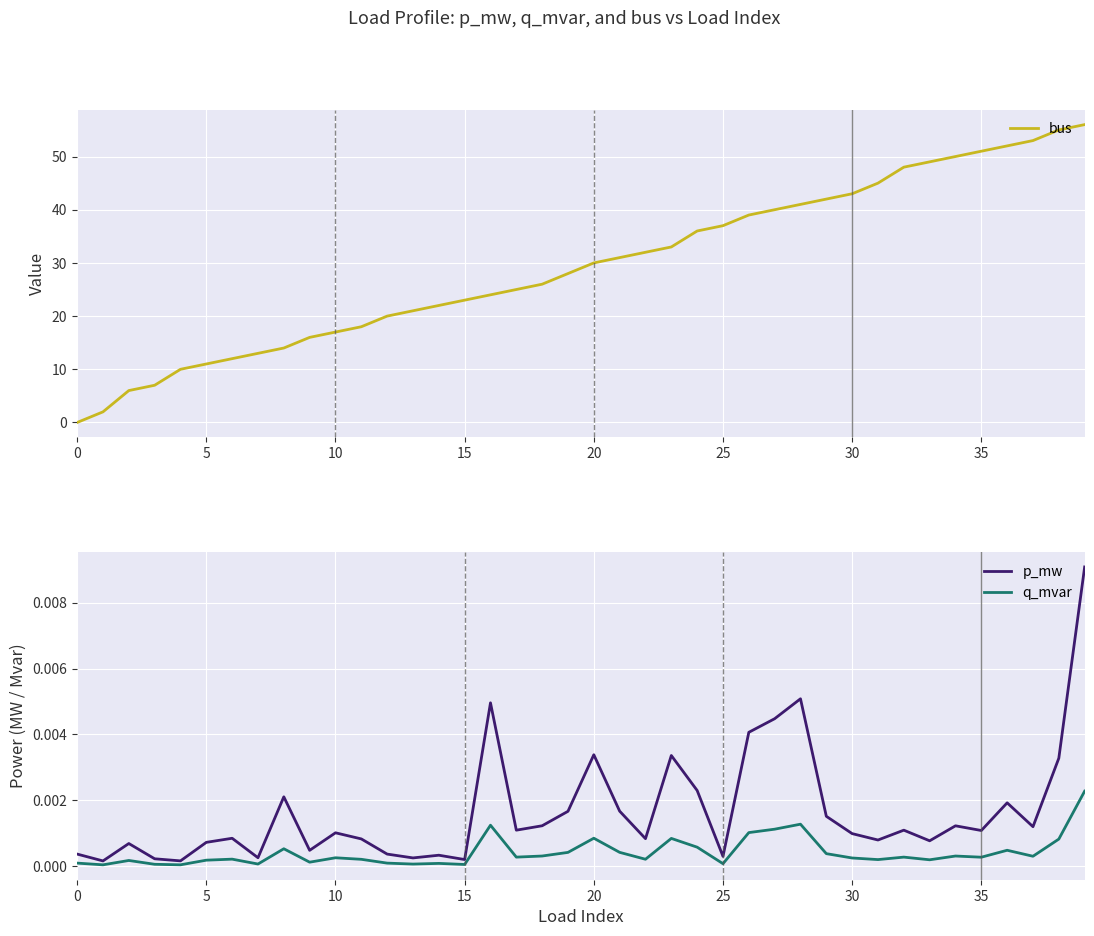

Reading right to left, extract all data points from this chart.

bus: 56.0	55.0	53.0	52.0	51.0	50.0	49.0	48.0	45.0	43.0	42.0	41.0	40.0	39.0	37.0	36.0	33.0	32.0	31.0	30.0	28.0	26.0	25.0	24.0	23.0	22.0	21.0	20.0	18.0	17.0	16.0	14.0	13.0	12.0	11.0	10.0	7.0	6.0	2.0	0.0
p_mw: 0.0	0.0	0.0	0.0	0.0	0.0	0.0	0.0	0.0	0.0	0.0	0.0	0.0	0.0	0.0	0.0	0.0	0.0	0.0	0.0	0.0	0.0	0.0	0.0	0.0	0.0	0.0	0.0	0.0	0.0	0.0	0.0	0.0	0.0	0.0	0.0	0.0	0.0	0.0	0.0
q_mvar: 0.0	0.0	0.0	0.0	0.0	0.0	0.0	0.0	0.0	0.0	0.0	0.0	0.0	0.0	0.0	0.0	0.0	0.0	0.0	0.0	0.0	0.0	0.0	0.0	0.0	0.0	0.0	0.0	0.0	0.0	0.0	0.0	0.0	0.0	0.0	0.0	0.0	0.0	0.0	0.0